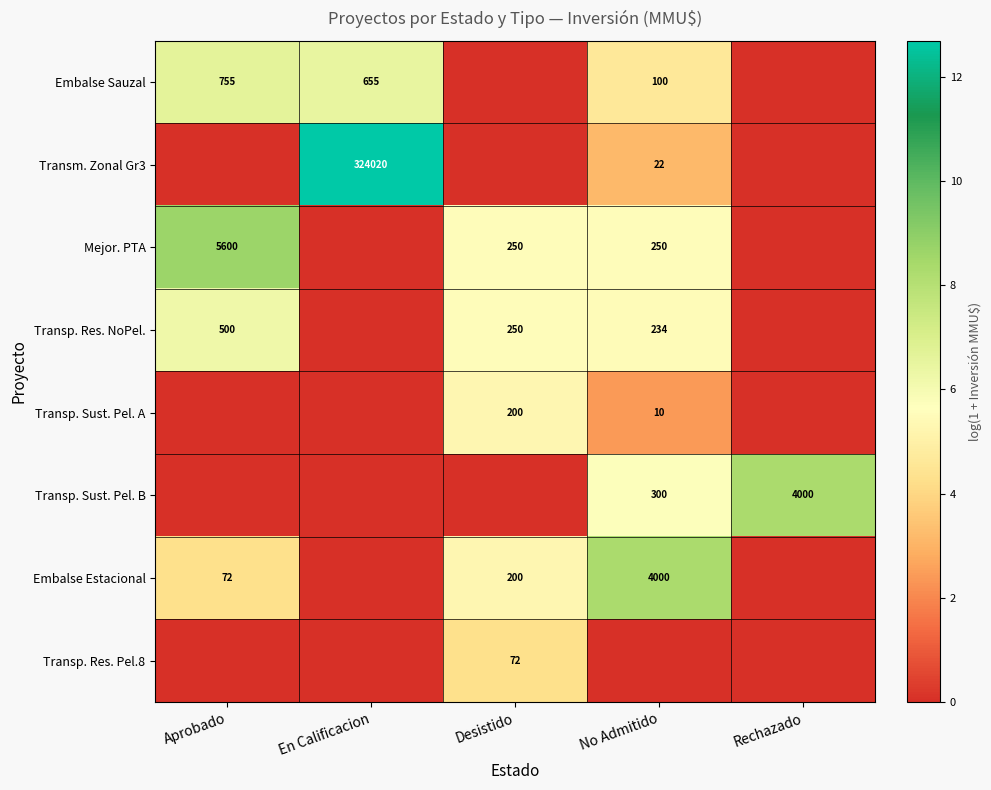

What is the difference between the Mejor. PTA values at No Admitido and Aprobado?

5350